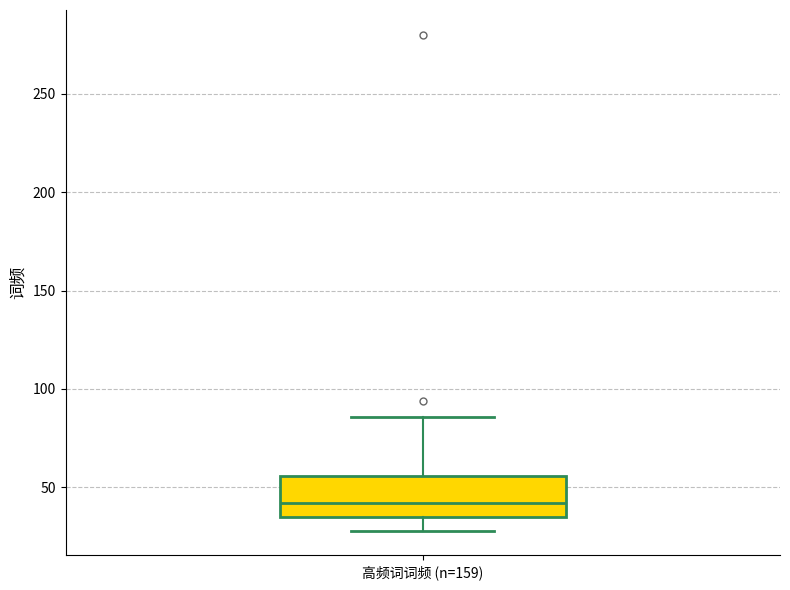

Transcribe this box plot: give where the median line is, the range the box spans, and where the two whiskers end, as read against the y-axis. The values are not printed on the chart, so give them approximately, as read against the axis.

median 40, box 35 to 55, whiskers 30 to 85